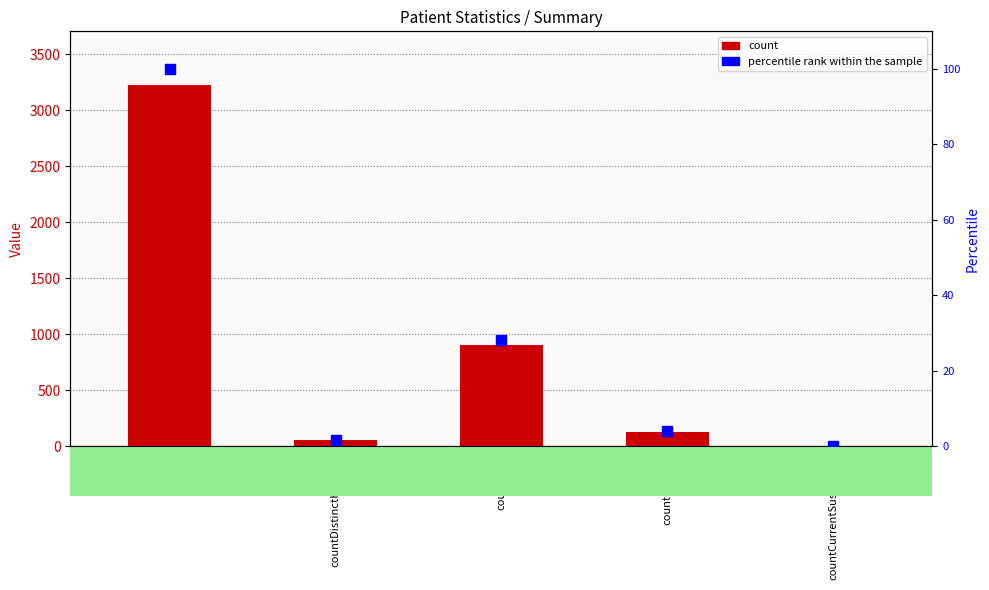

At how many categories does at least one series exceed 1057?

1